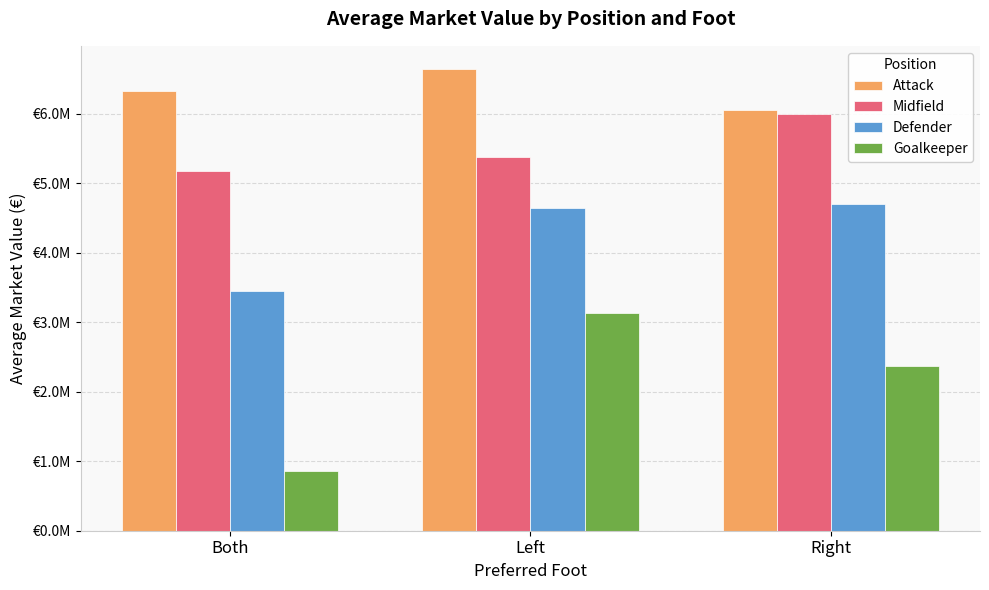

Are the bars grouped side by side (vs. stacked)?

Yes